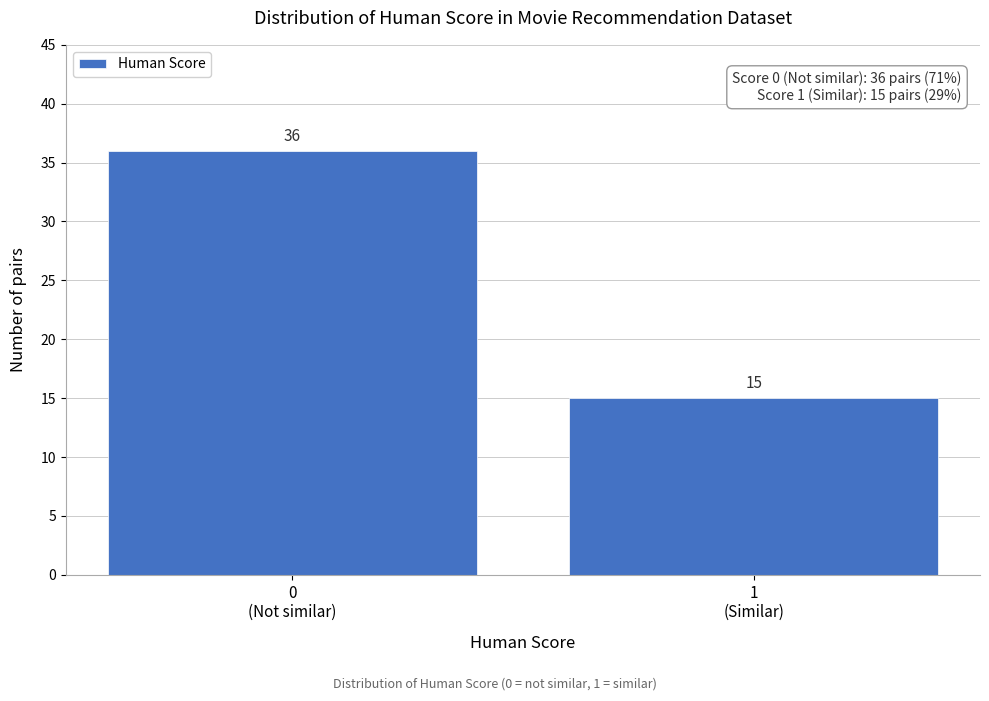

Reading left to right, extract all data points from this chart.

36	15